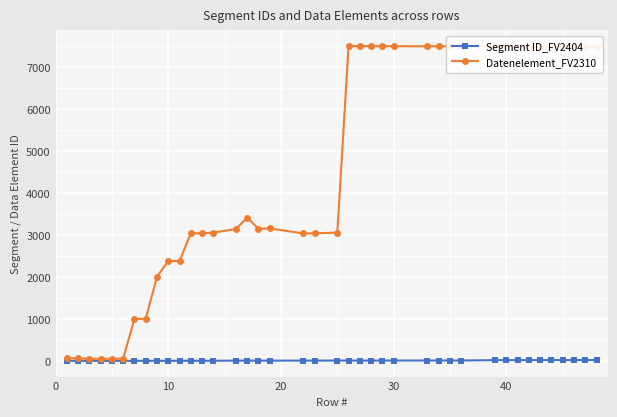

What is the lowest value of the Segment ID_FV2404 series?

3